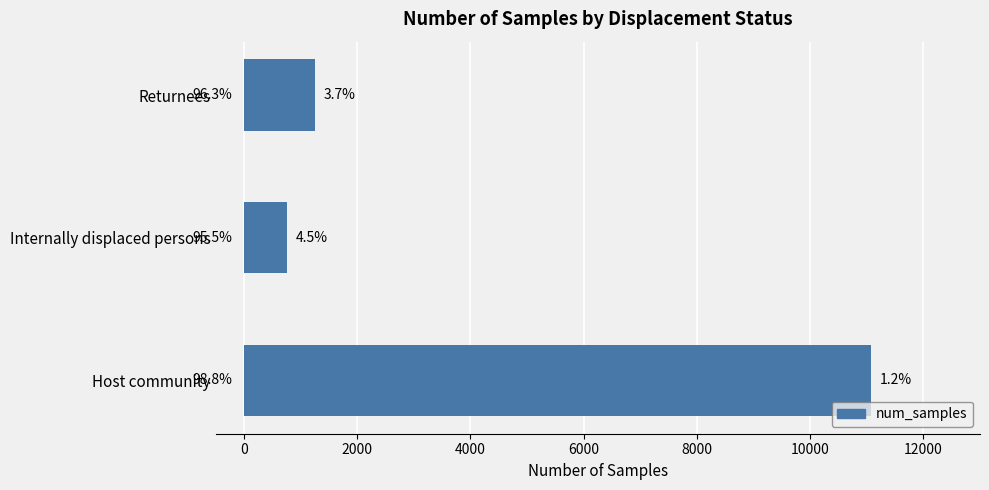

What is the average value?

4363